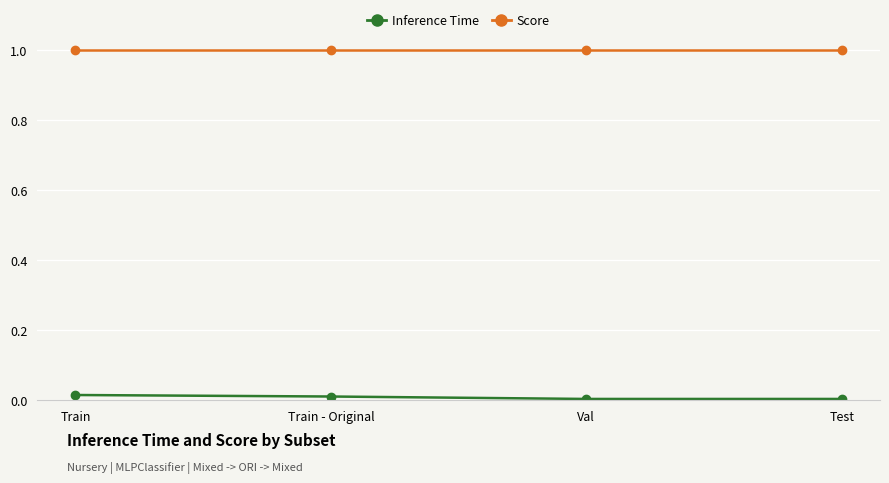

At how many categories does at least one series exceed 0?

4